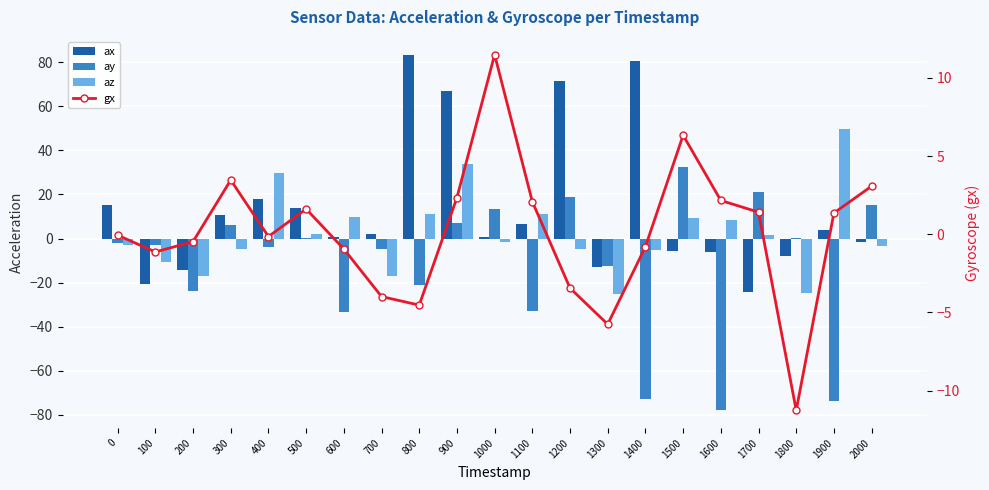

At how many categories does at least one series exceed -57?

21